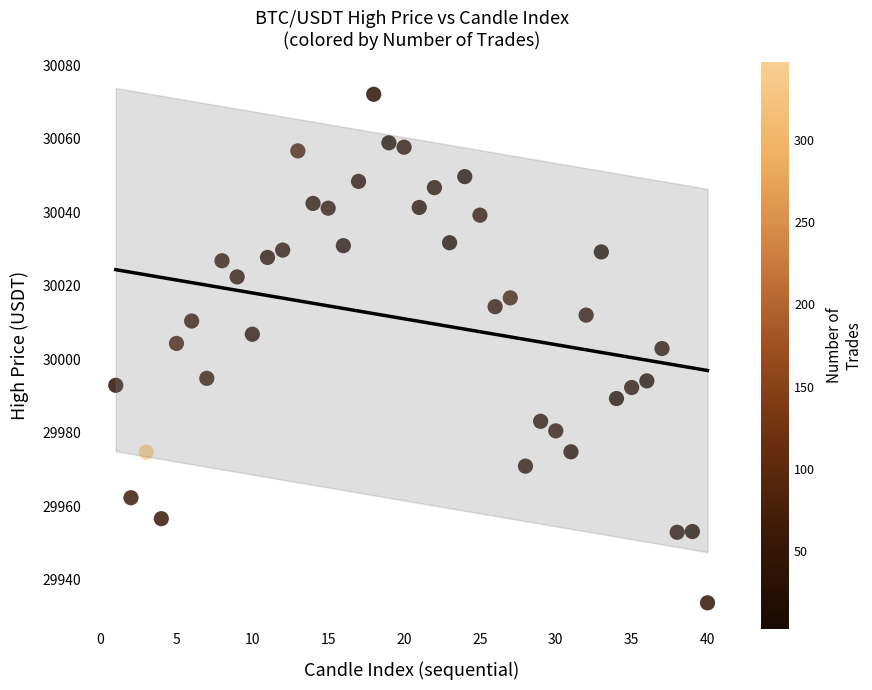

What is the range of X values (max minus min)?

39.0